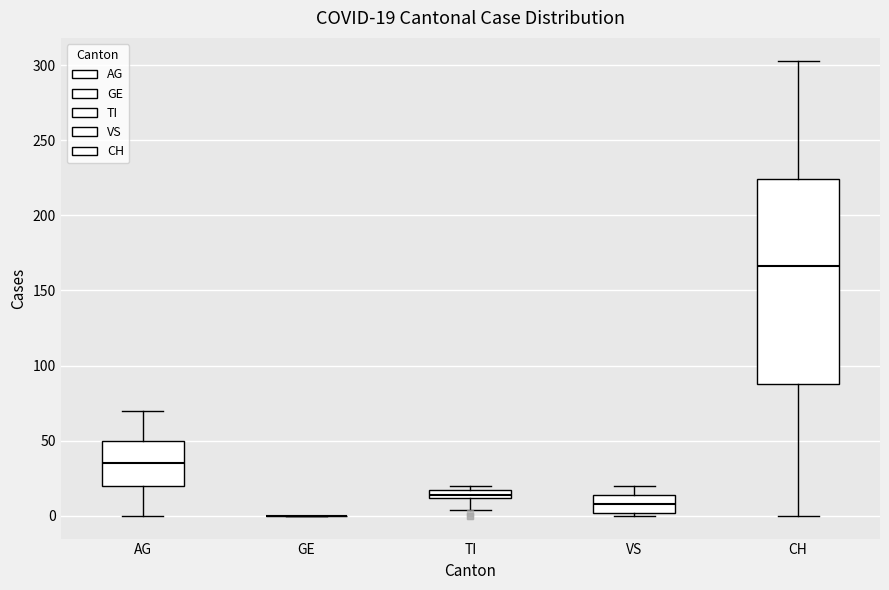

Which box is the tallest, from its lower edge to its upper edge?

CH